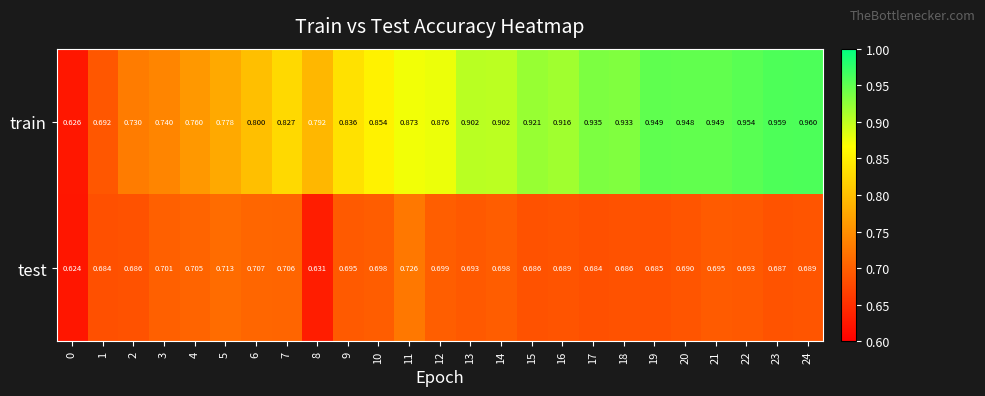

Is the value of test at 3 greater than the value of train at 18?

No